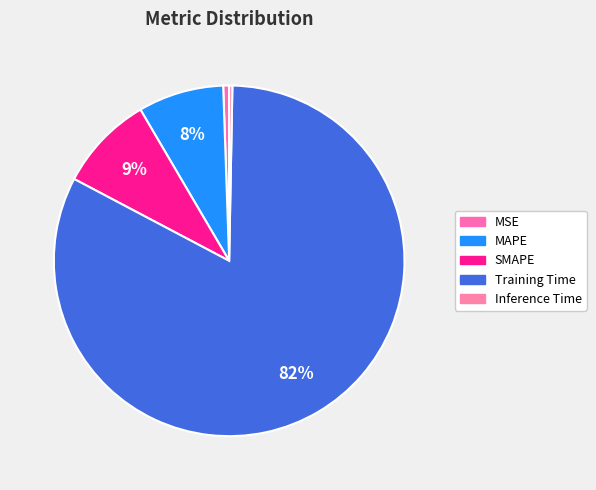

Which slice is the largest?

Training Time